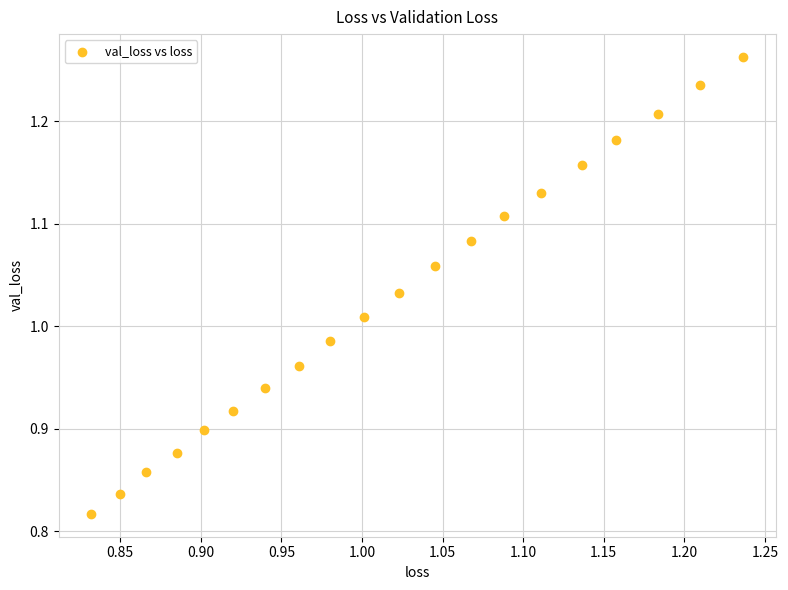

What is the range of Y values (max minus min)?

0.4